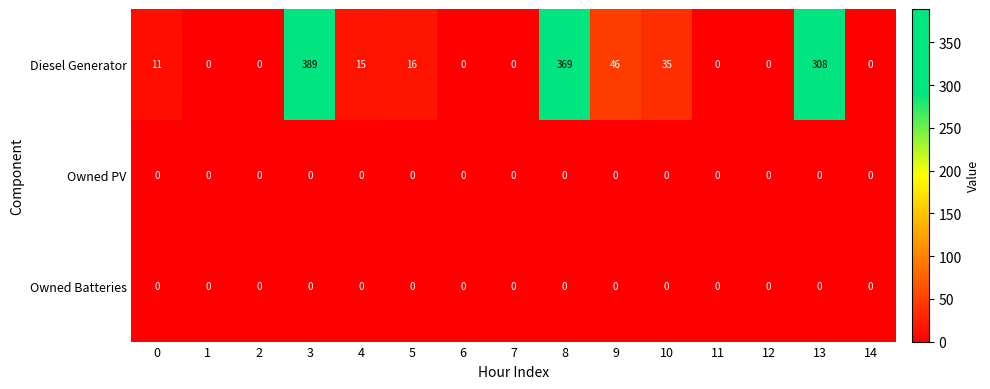

At which category is the sum across all series the highest?

3